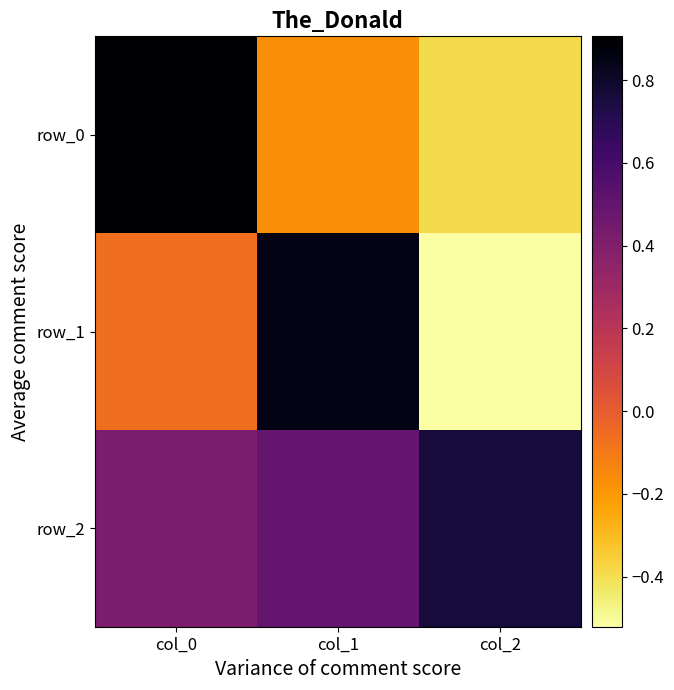

Reading left to right, list all the values displayed in this chart.

row_0: col_0=0.9	col_1=-0.2	col_2=-0.4
row_1: col_0=-0.1	col_1=0.9	col_2=-0.5
row_2: col_0=0.4	col_1=0.5	col_2=0.8